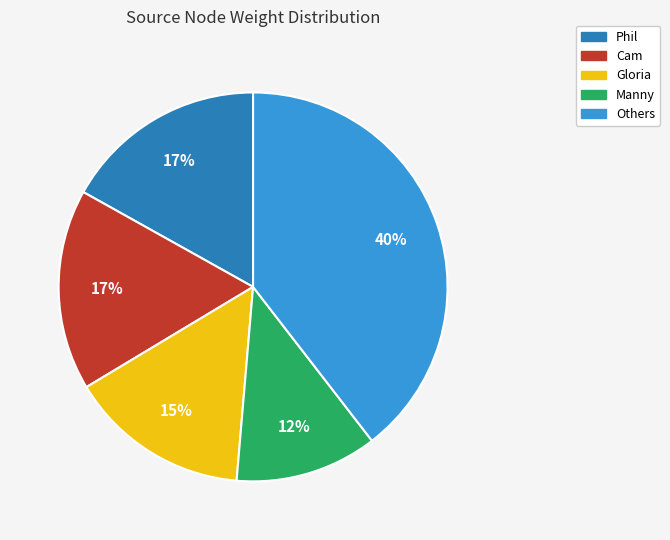

Is there a majority slice in this chart?

No